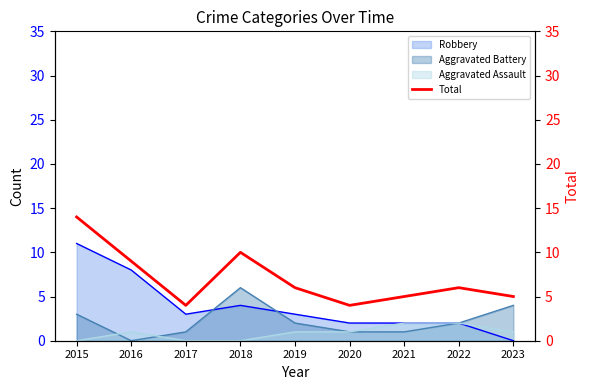

At which label does the data first exceed 6?

2015